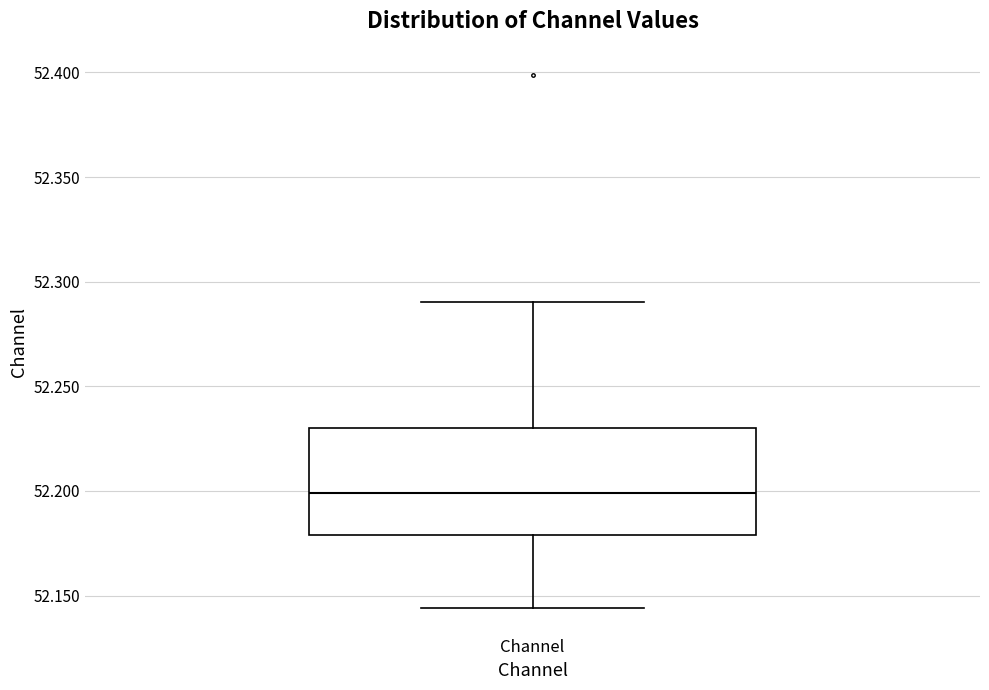

Transcribe this box plot: give where the median line is, the range the box spans, and where the two whiskers end, as read against the y-axis. The values are not printed on the chart, so give them approximately, as read against the axis.

median 52.200, box 52.180 to 52.230, whiskers 52.145 to 52.290